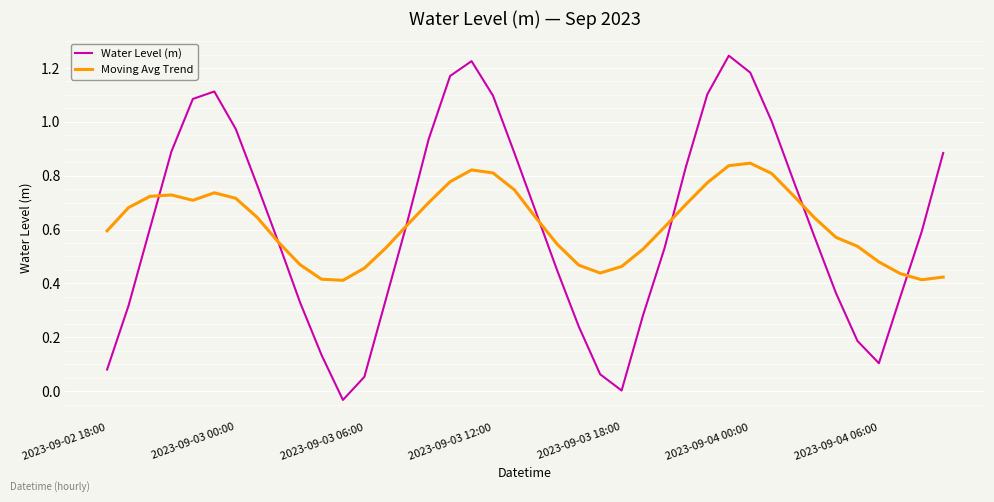

List the series in order of their peak value, highest first.

Water Level (m), Moving Avg Trend